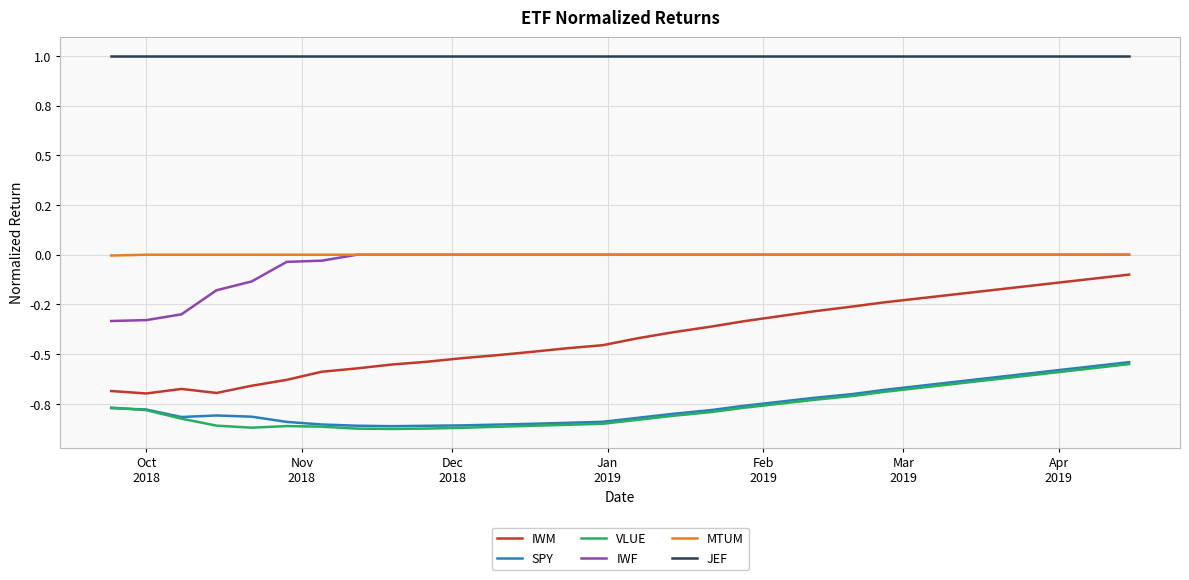

Does the chart have visible grid lines?

Yes